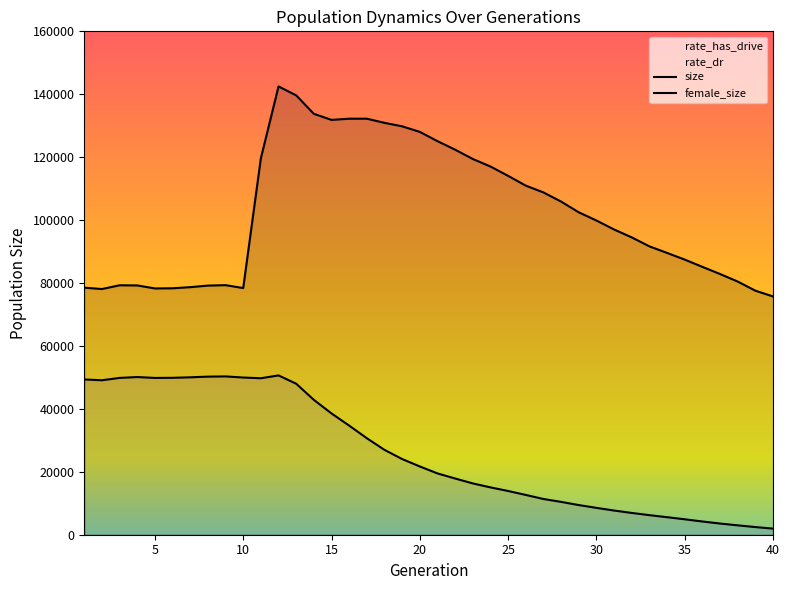

At which category does female_size reach its first local valley?

2